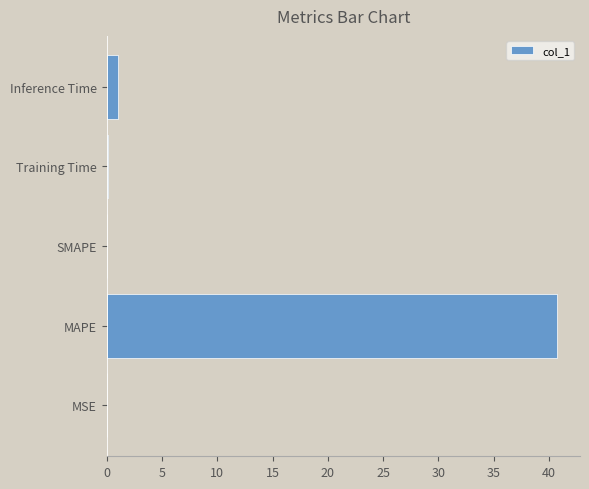

The value at Inference Time is 1.0. True or false?

True